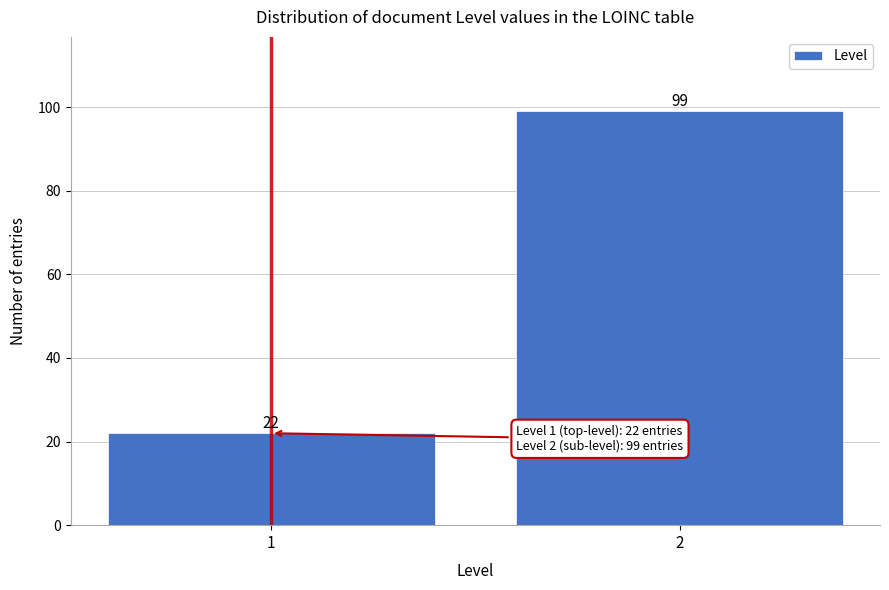

Reading left to right, transcribe all the data shown in this chart.

1=22	2=99